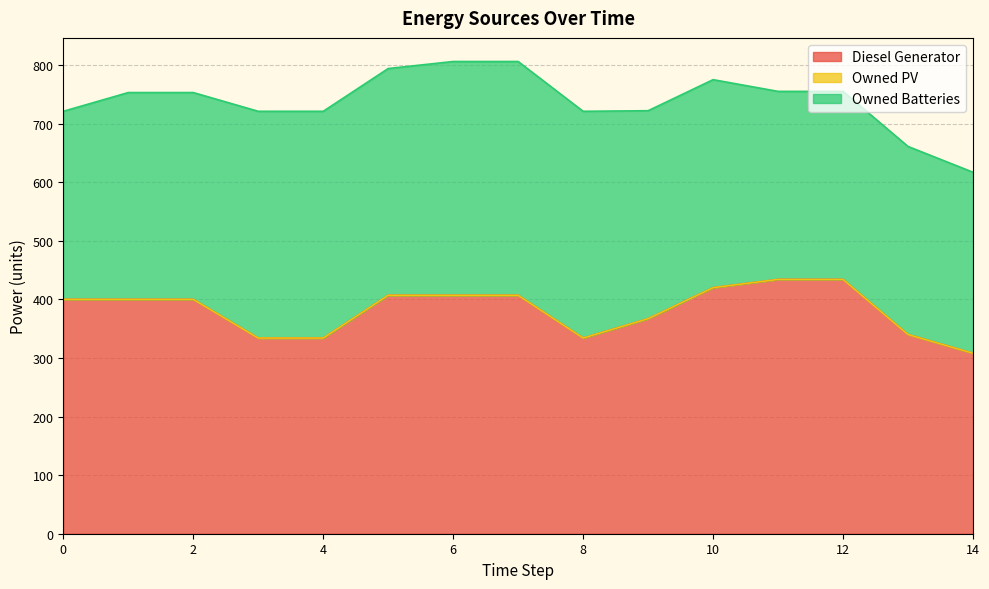

True or false: Owned PV and Diesel Generator intersect in this chart.

False